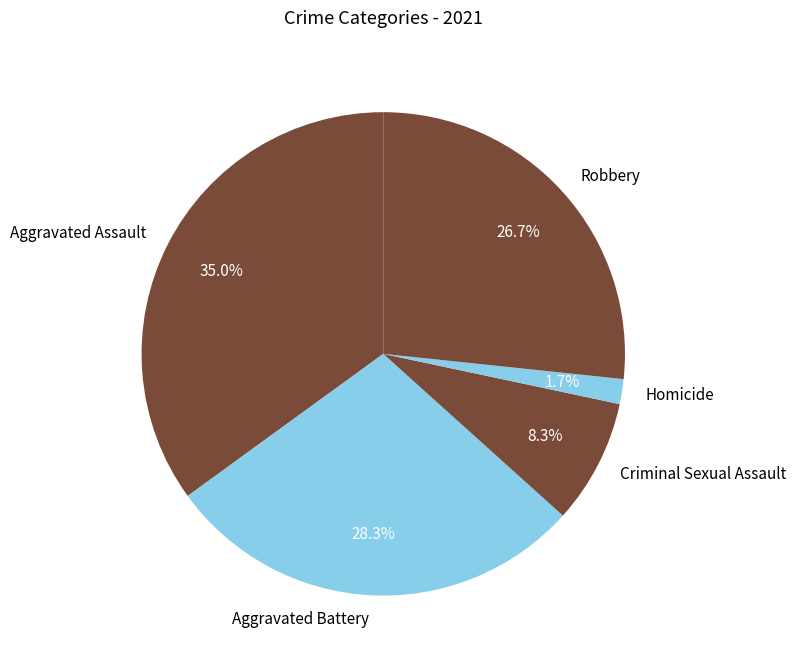

The Criminal Sexual Assault slice represents 1% of the pie. True or false?

False